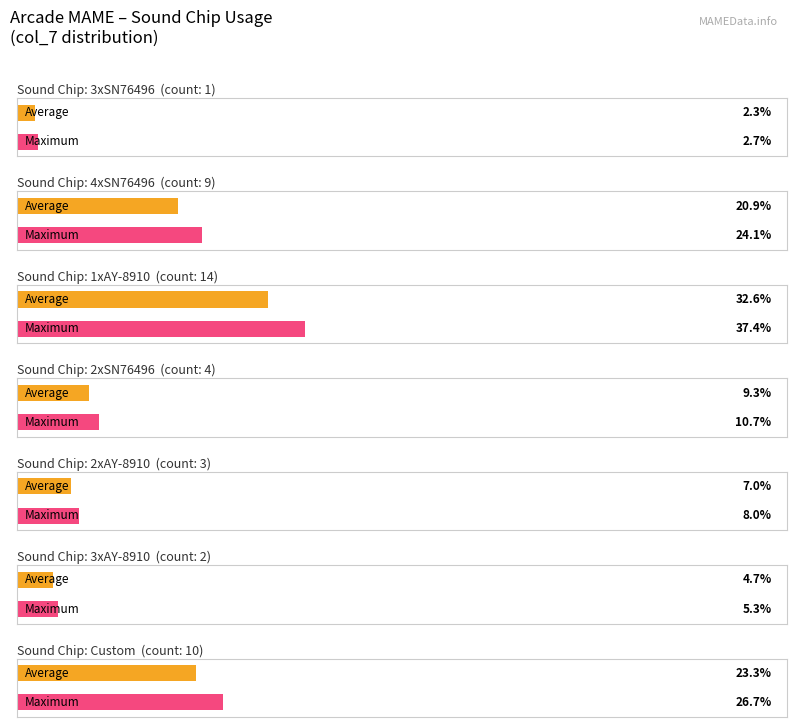

What is the difference between the values at 2xAY-8910 and 3xSN76496?

2